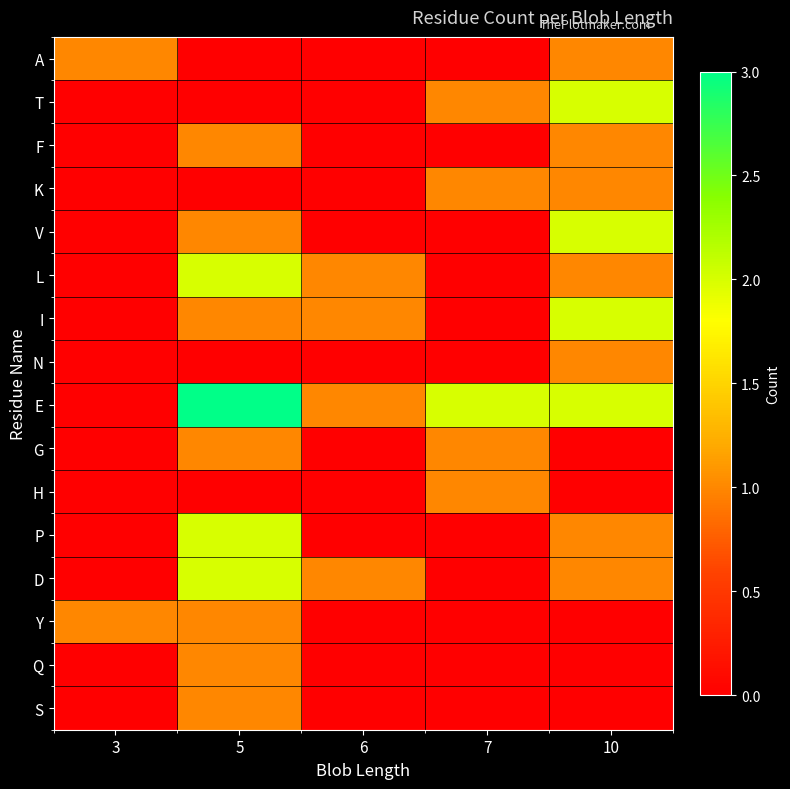

List the series in order of their peak value, highest first.

E, T, V, L, I, P, D, A, F, K, N, G, H, Y, Q, S